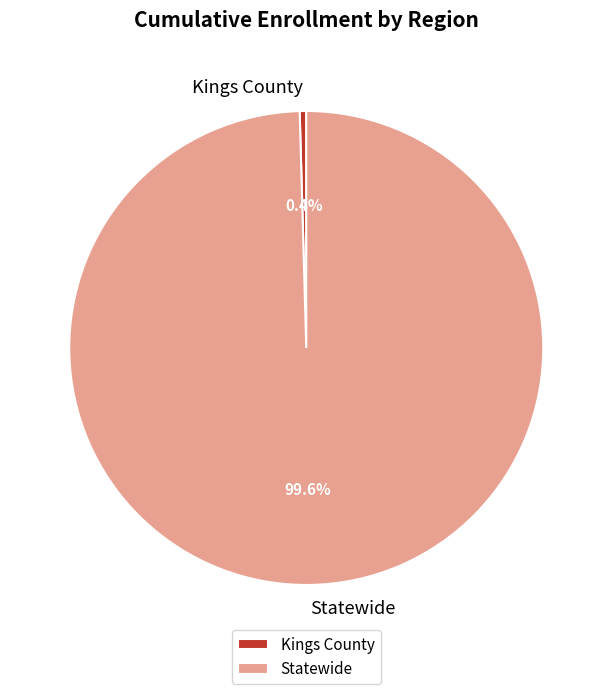

To the nearest percent, what is the difference between the Kings County and Statewide slice percentages?

99%